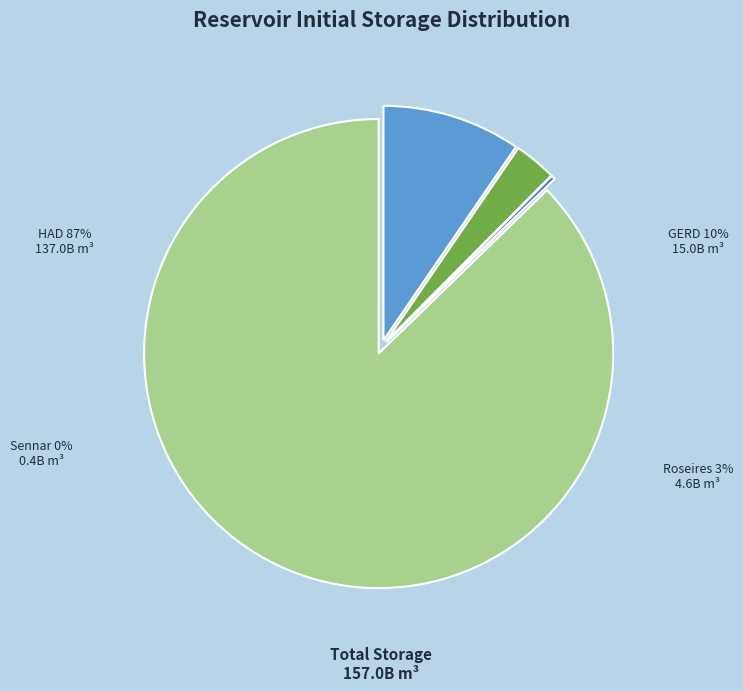

Does HAD account for over 50% of the chart?

Yes